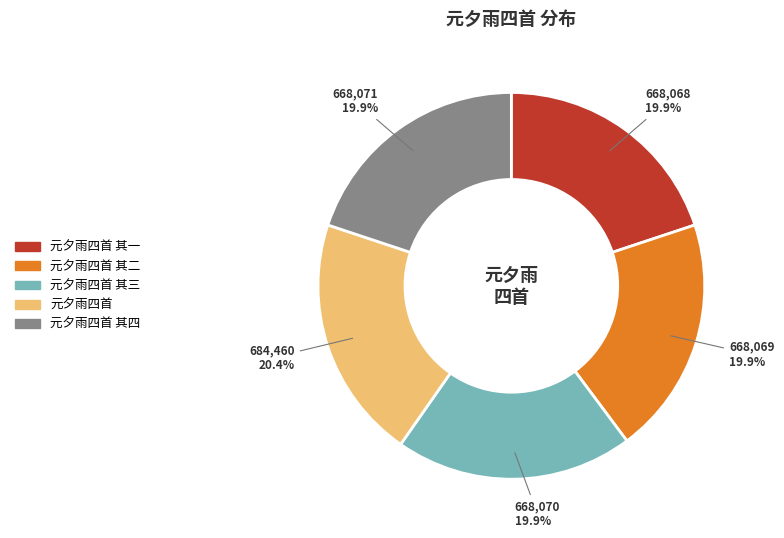

To the nearest percent, what percentage of the pie is 元夕雨四首 其四?

20%